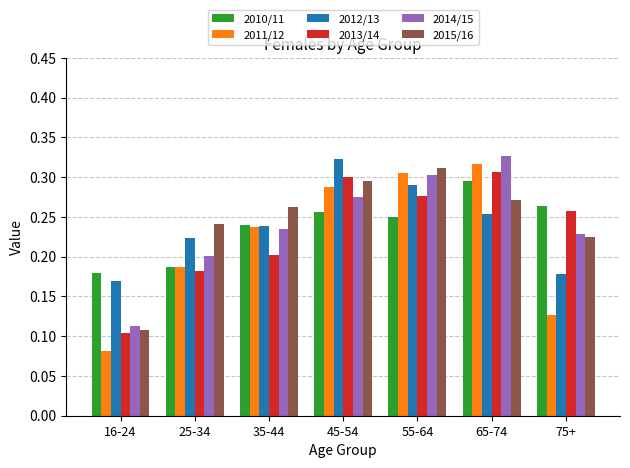

Count the 2010/11 values in the range 0 to 1.

7